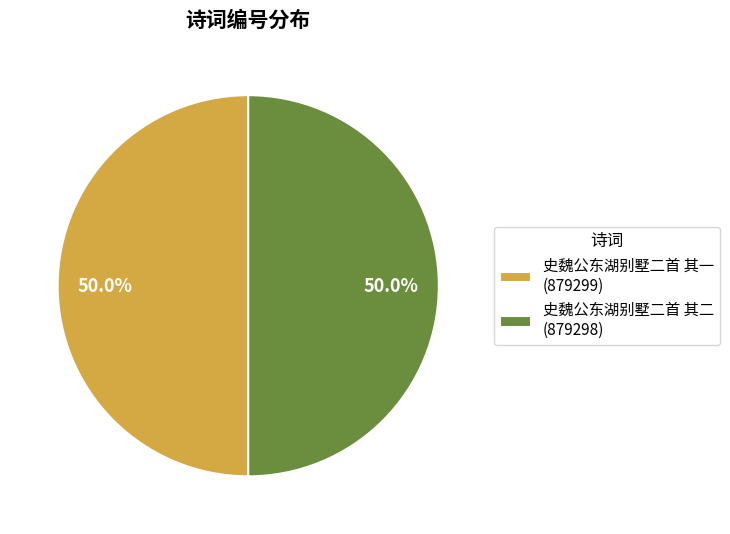

To the nearest percent, what percentage of the pie is 史魏公东湖别墅二首 其一?

50%